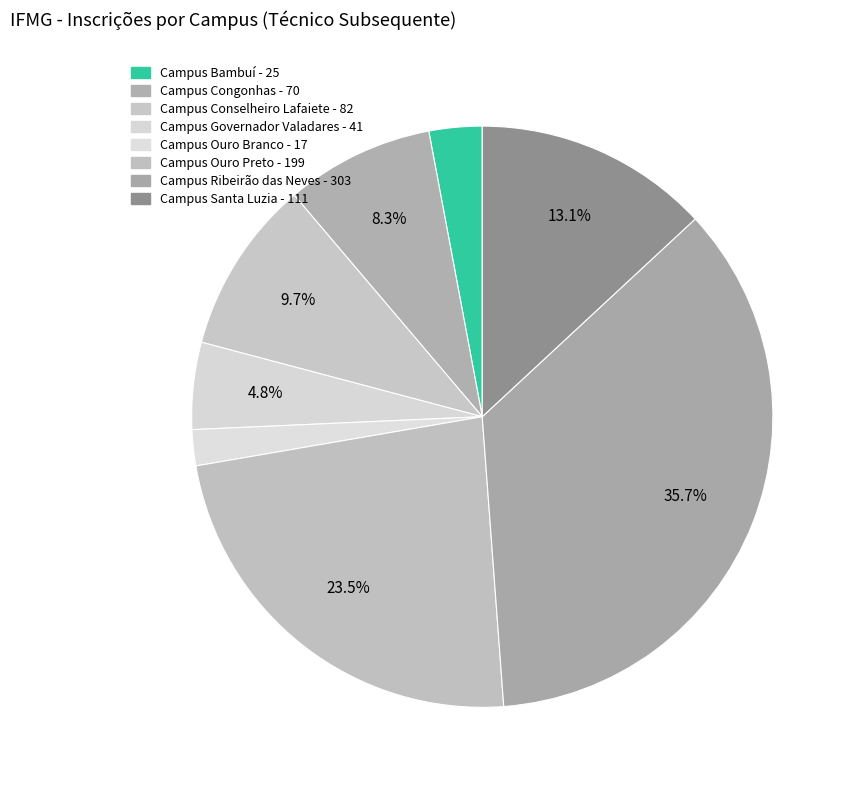

What percentage is the Campus Bambuí slice, to the nearest percent?

3%